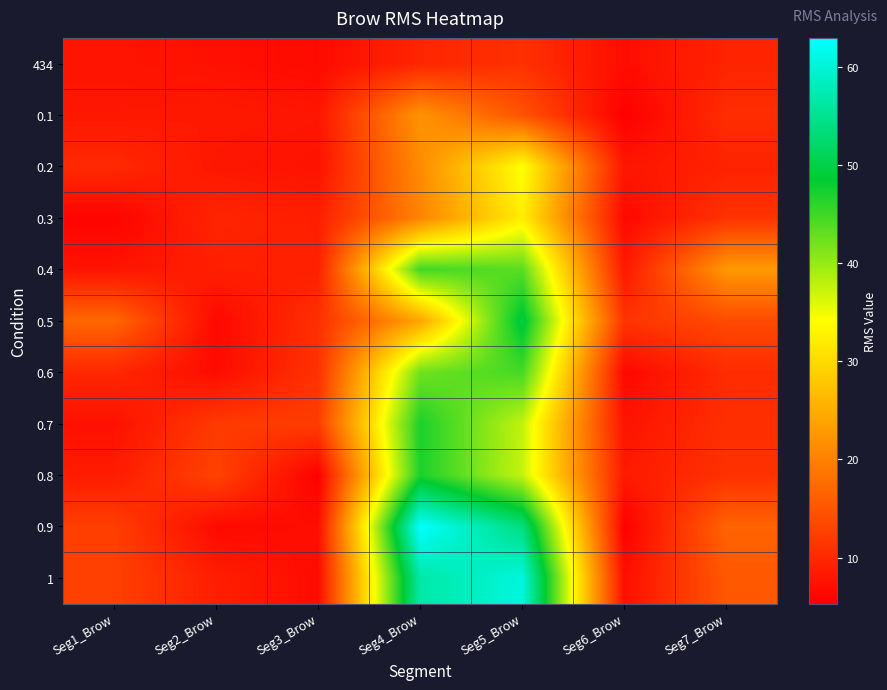

What is the spread (max minus min) of values at Seg4_Brow?

53.4